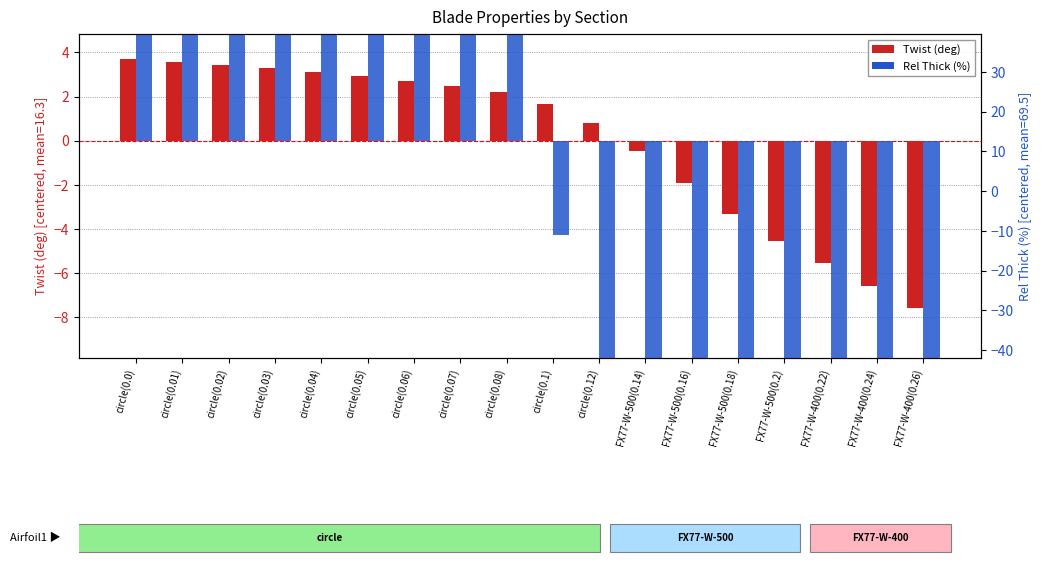

At which category is the sum across all series the highest?

circle(0.0)